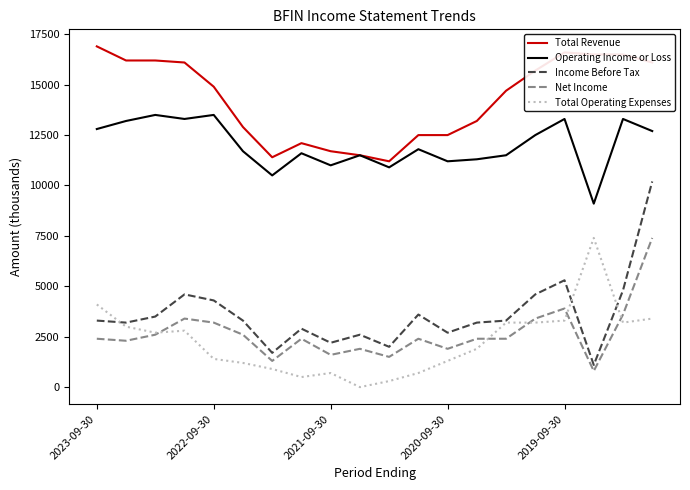

True or false: Total Operating Expenses and Operating Income or Loss cross at least once.

False